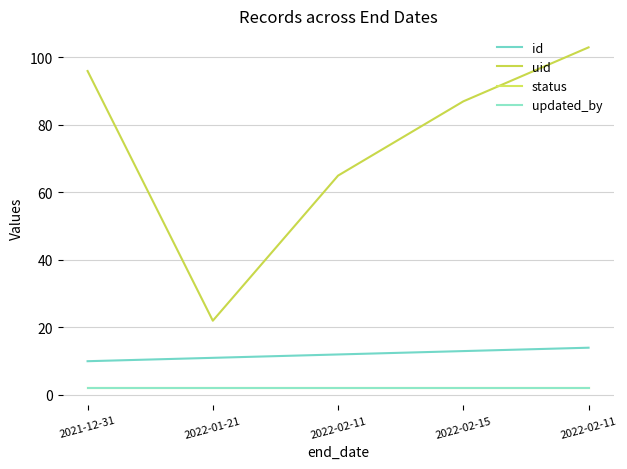

Which category has the lowest value in the updated_by series?

2021-12-31